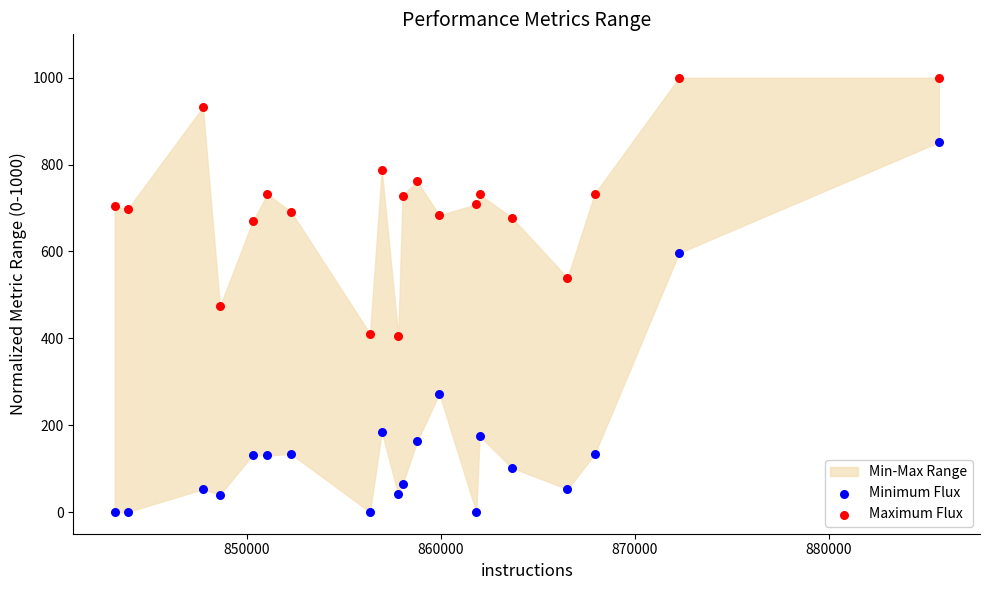

Across all data points, what is the range of Y values (max minus min)?

1000.0